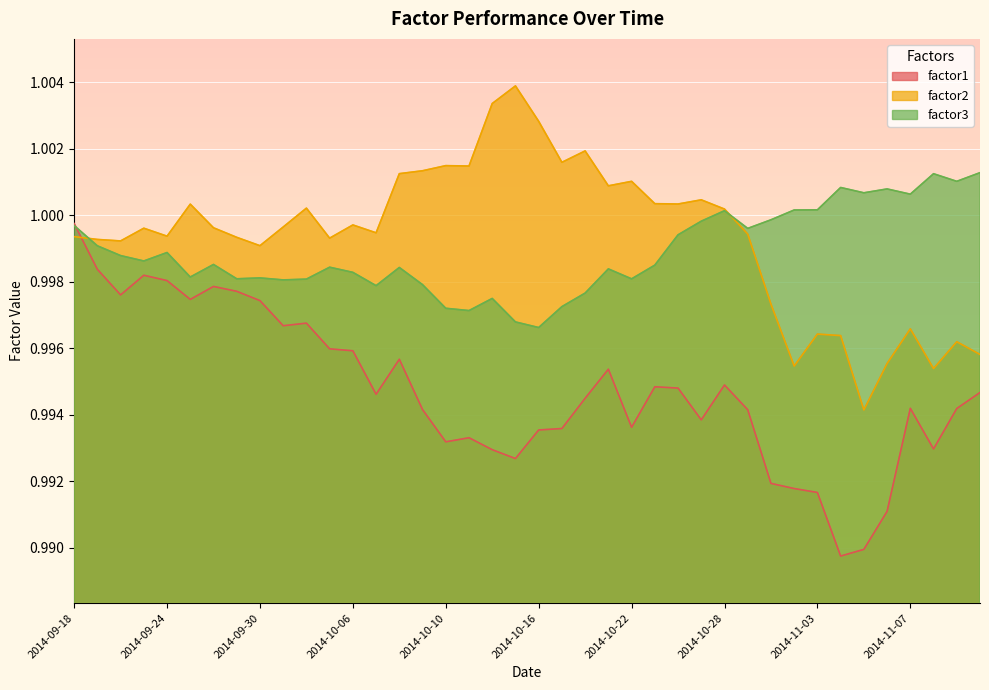

True or false: factor2 has a value of 0.3 at 2014-10-20.

False